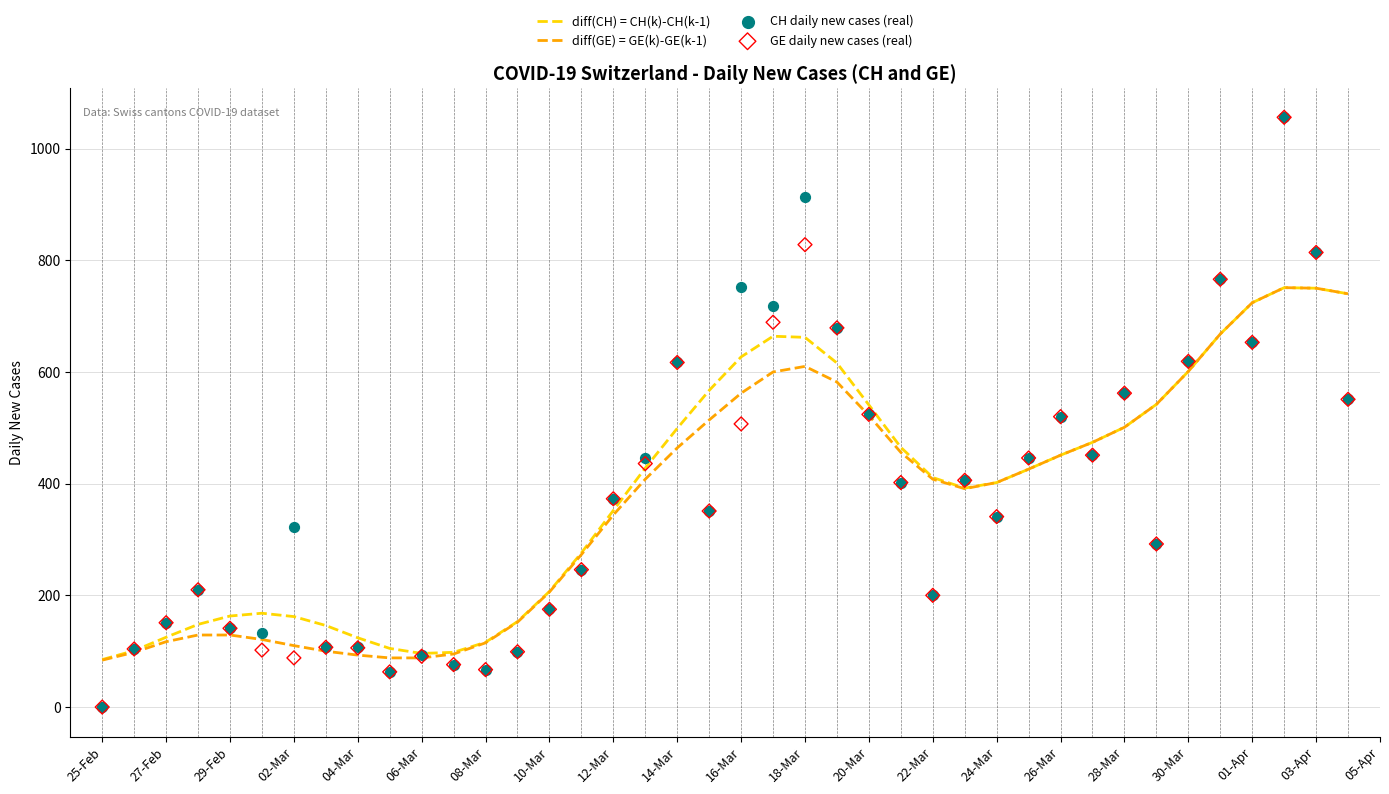

What is the maximum value for diff(CH) = CH(k)-CH(k-1)?

751